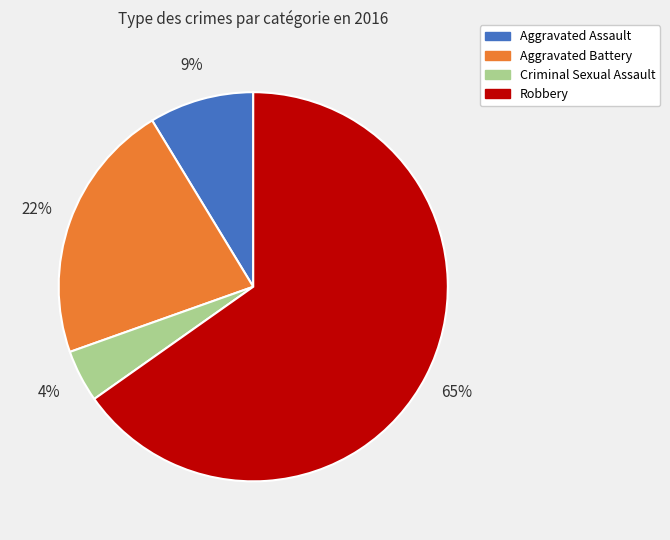

What is the largest slice in the pie chart?

Robbery